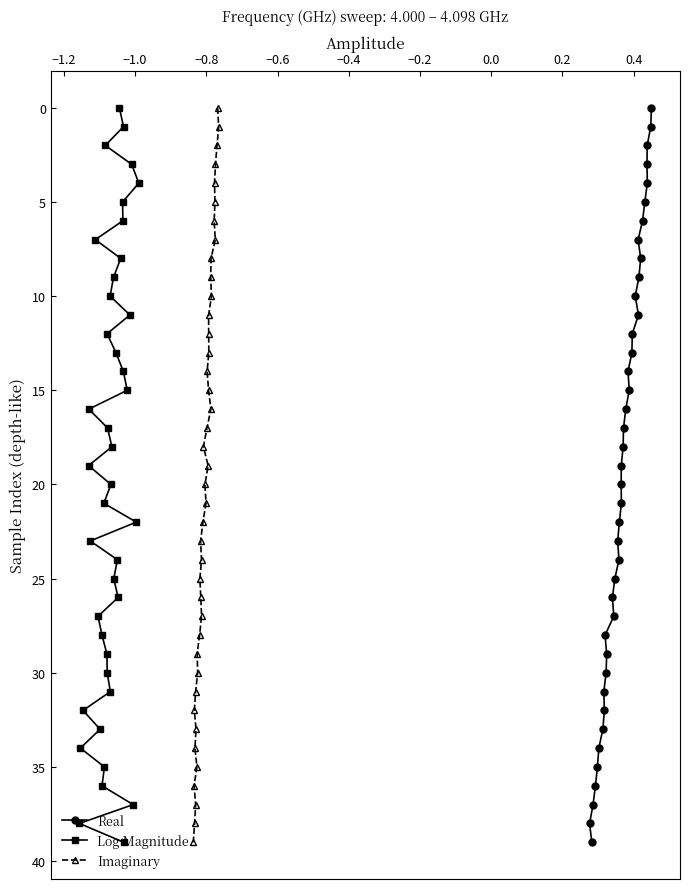

What is the value of the Log Magnitude point at the 40th from the left?

4